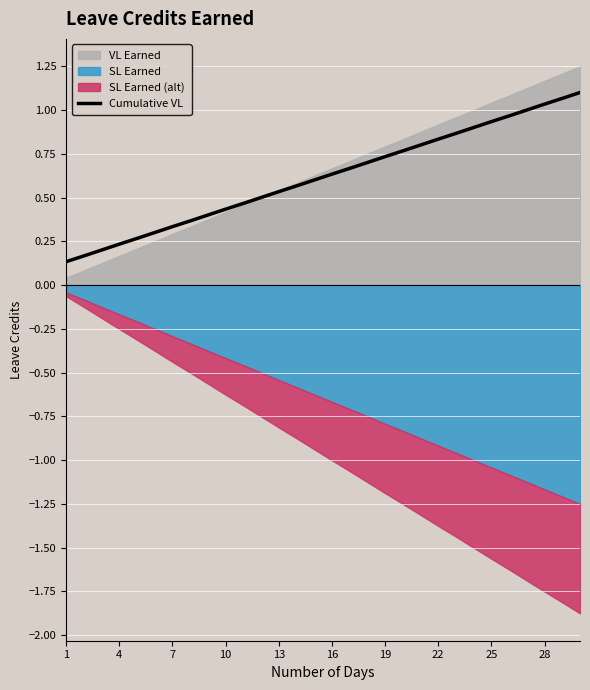

What is the average value?

0.6